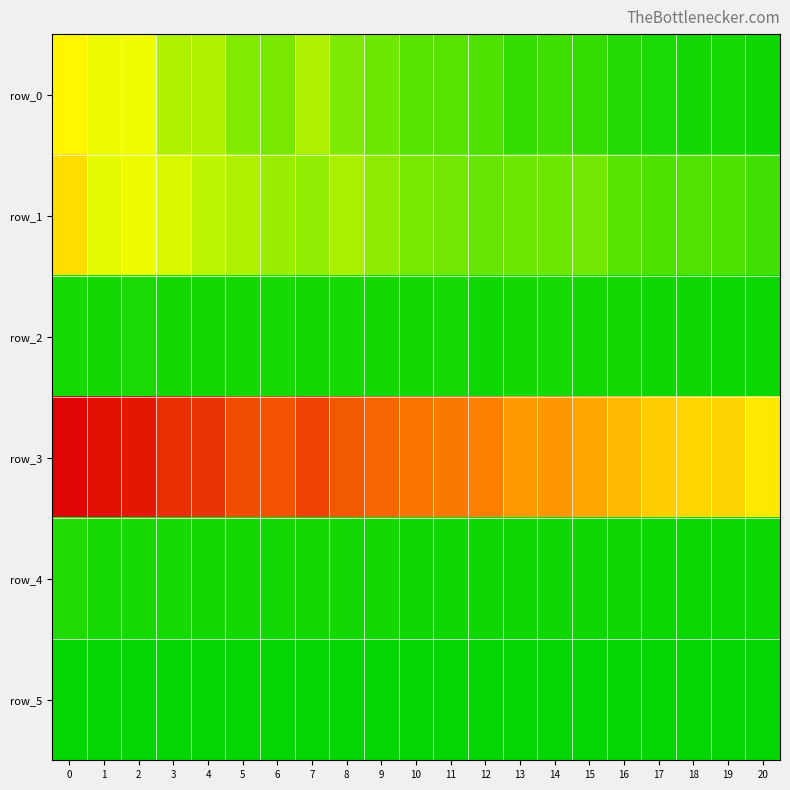

Which series has the largest total across all categories?

row_3